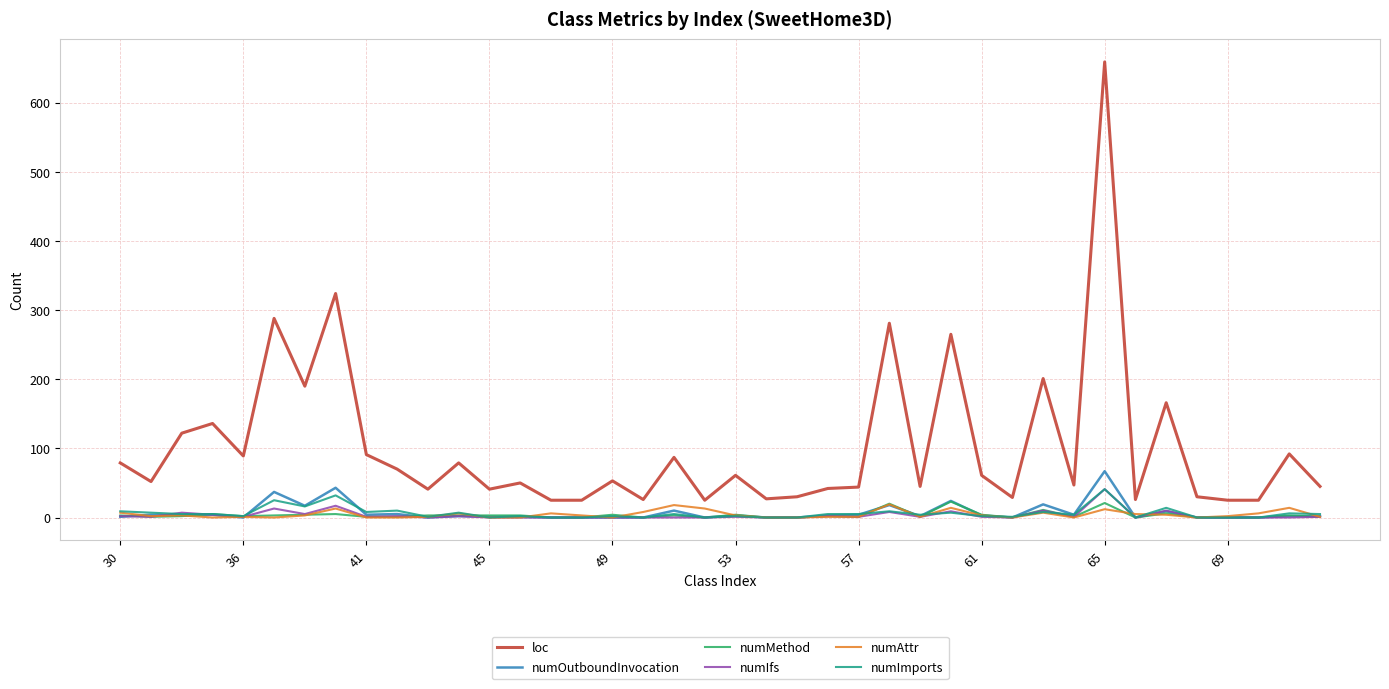

What is the difference between the maximum and second lowest values in the numImports series?

41